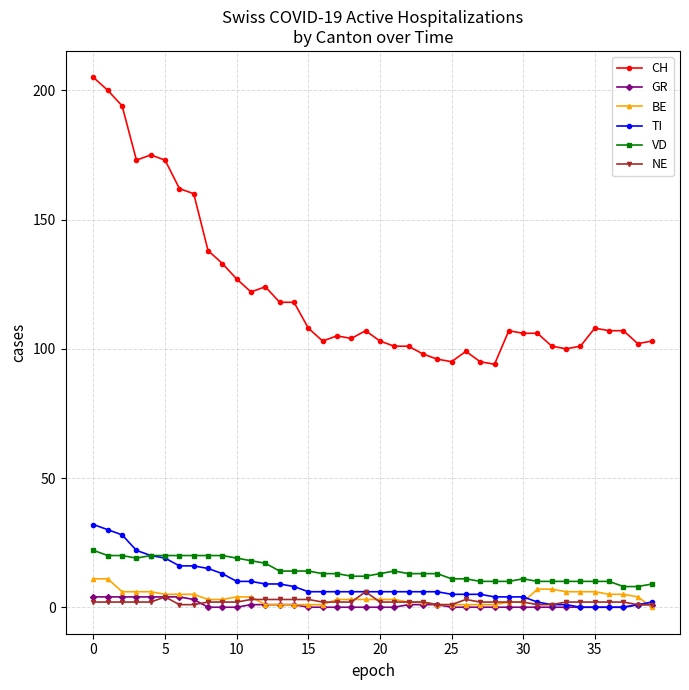

At how many categories does at least one series exceed 77?

40